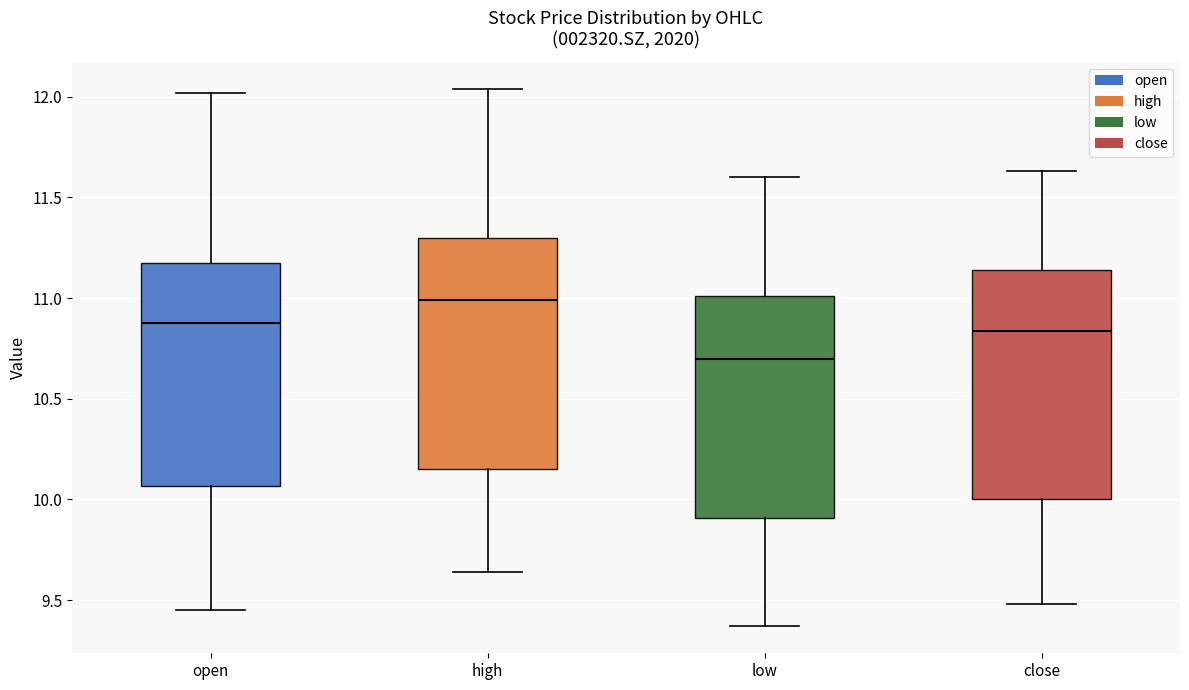

Where does the median line of the box for close sit on the y-axis? The values are not printed on the chart, so give them approximately, as read against the axis.

10.85